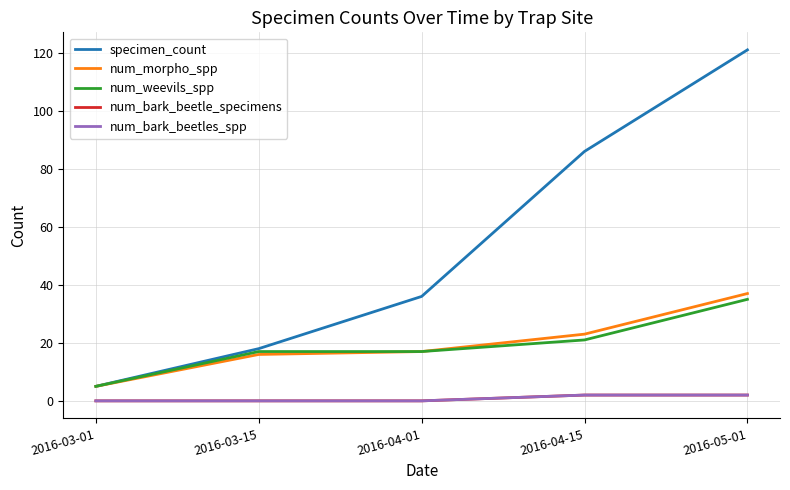

Is this an area chart (filled region under the line)?

No